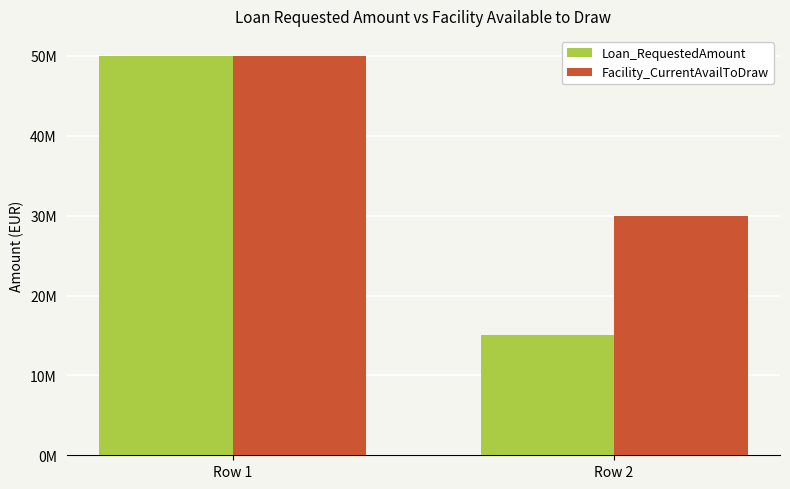

Is the value of Loan_RequestedAmount at Row 1 greater than the value of Facility_CurrentAvailToDraw at Row 2?

Yes